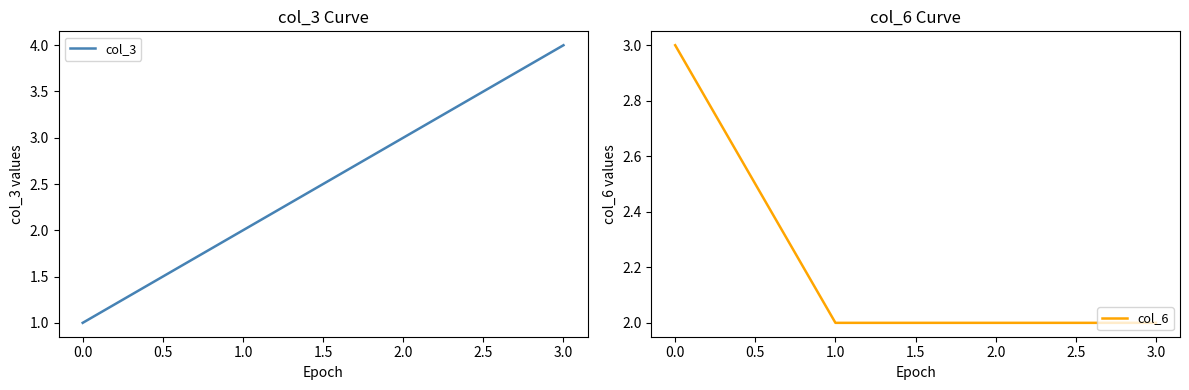

Is it true that col_3 equals 4 at 3.0?

True